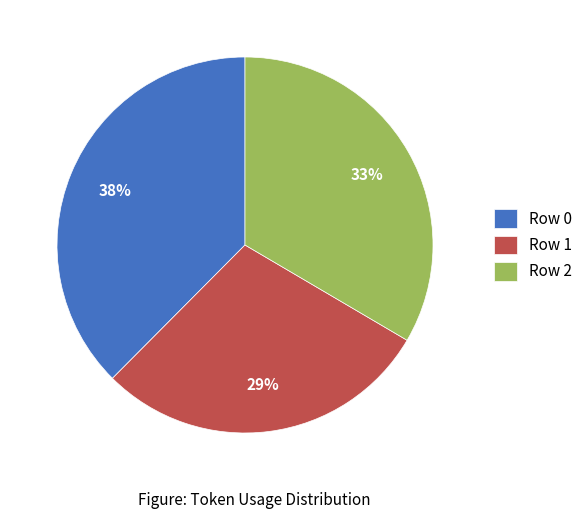

Which slice is the smallest?

Row 1